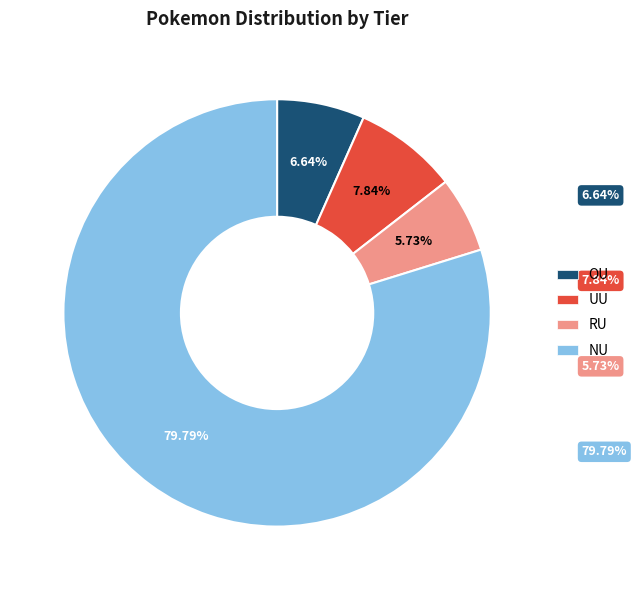

True or false: UU accounts for 8% of the total.

True